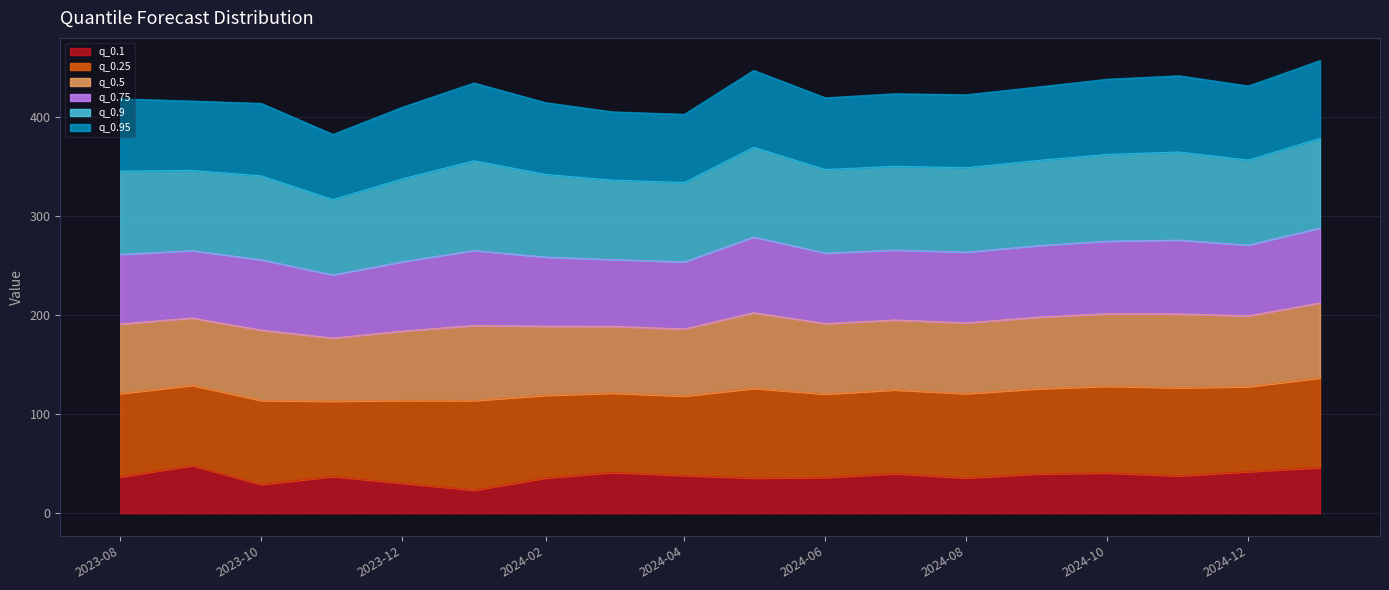

Where is q_0.25 nearest to the value 124?

2024-07-01